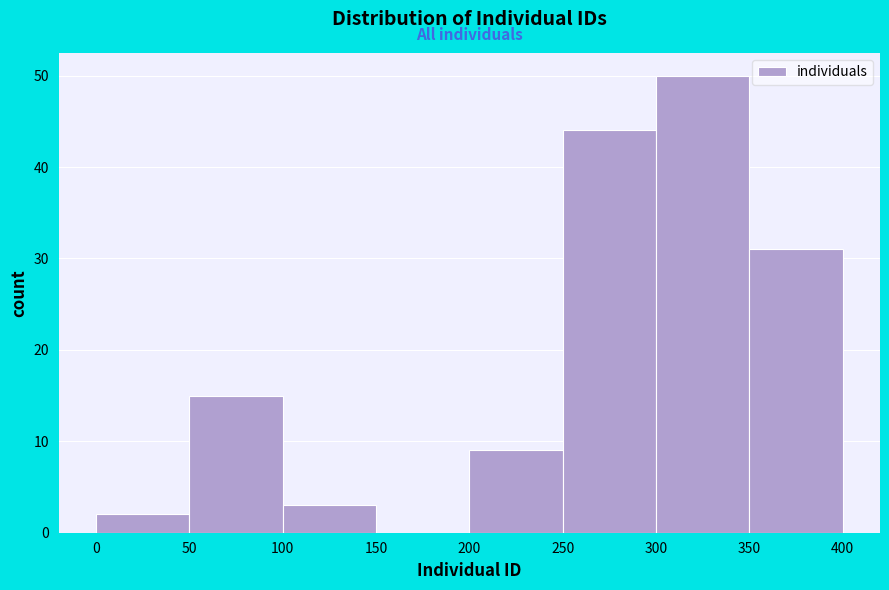

Reading left to right, list every bar in this chart as the range it spans on the x-axis followed by its height. The values are not printed on the chart, so give them approximately, as read against the axis.

0 to 50: 2
50 to 100: 15
100 to 150: 3
150 to 200: 0
200 to 250: 9
250 to 300: 44
300 to 350: 50
350 to 400: 31